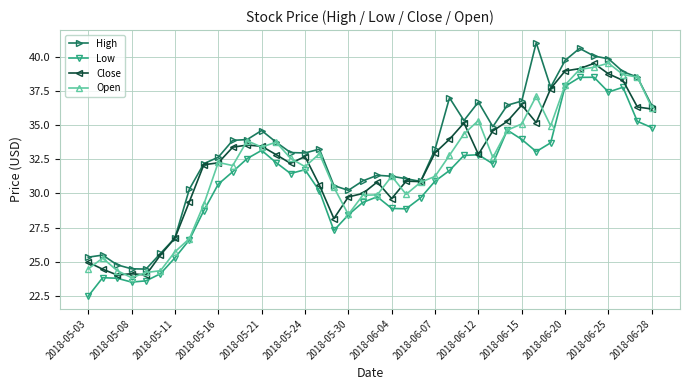

Which series has the largest total across all categories?

High